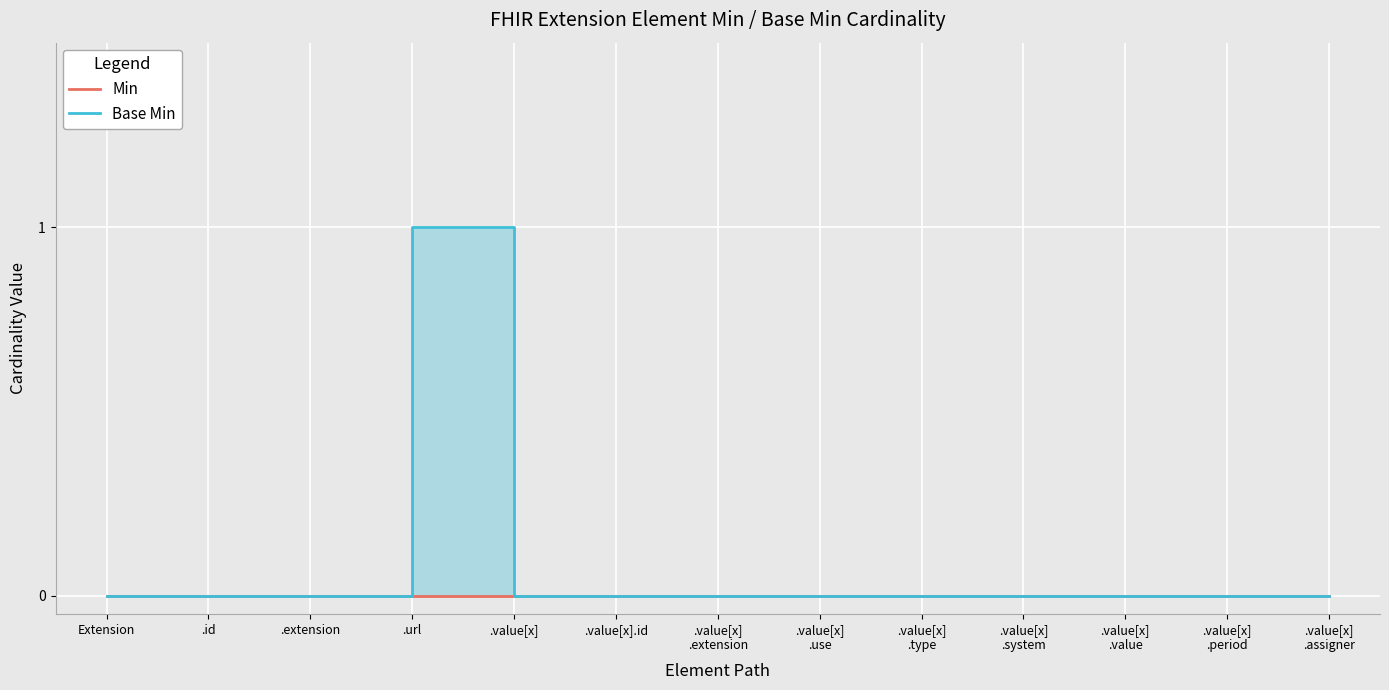

Reading left to right, list all the values displayed in this chart.

0	0	0	1	0	0	0	0	0	0	0	0	0